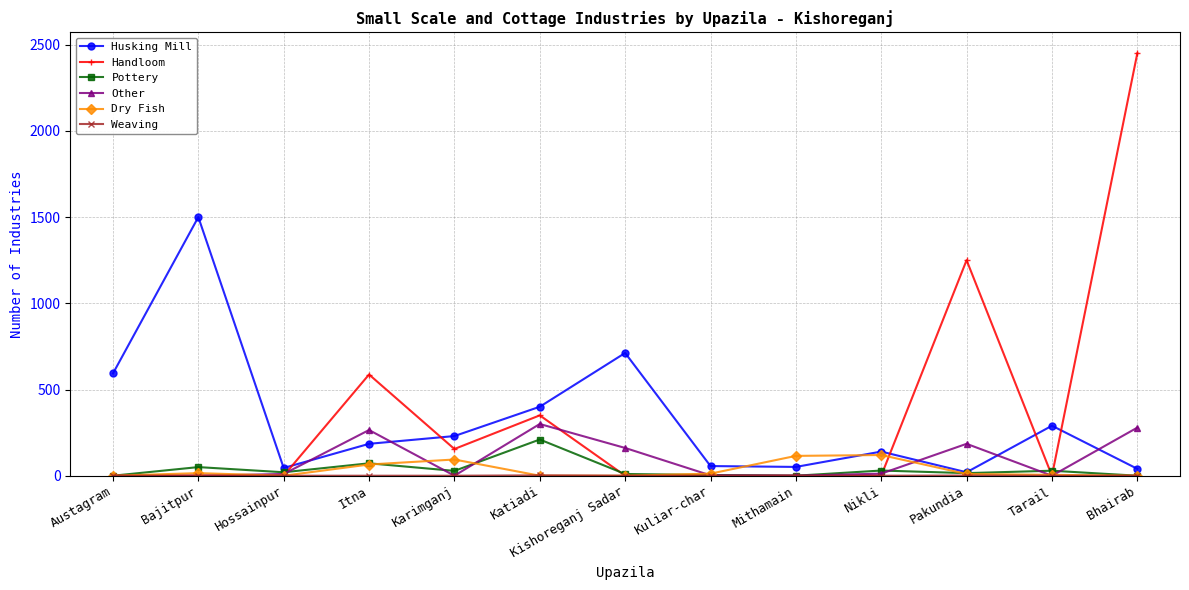

The Pottery series shows 210 at Katiadi. True or false?

True